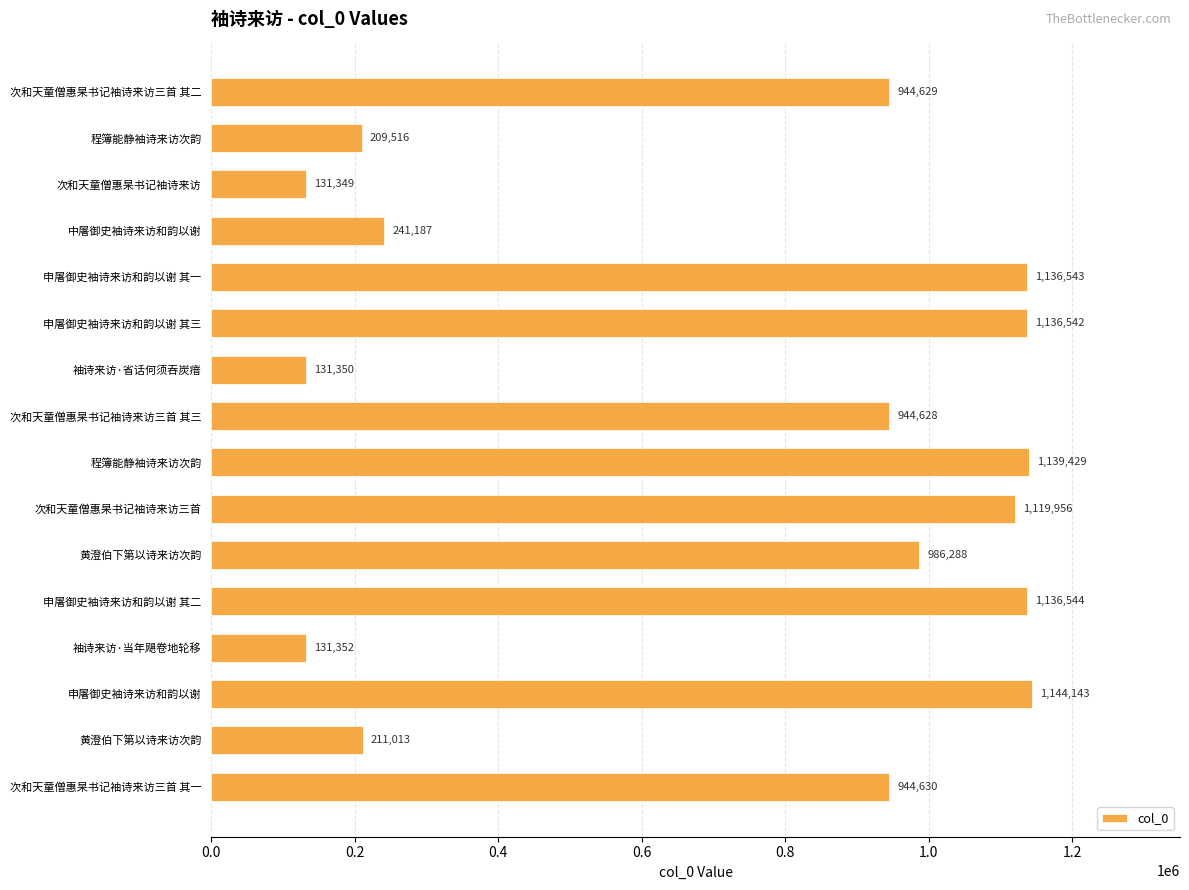

How many values are below 944630?

8